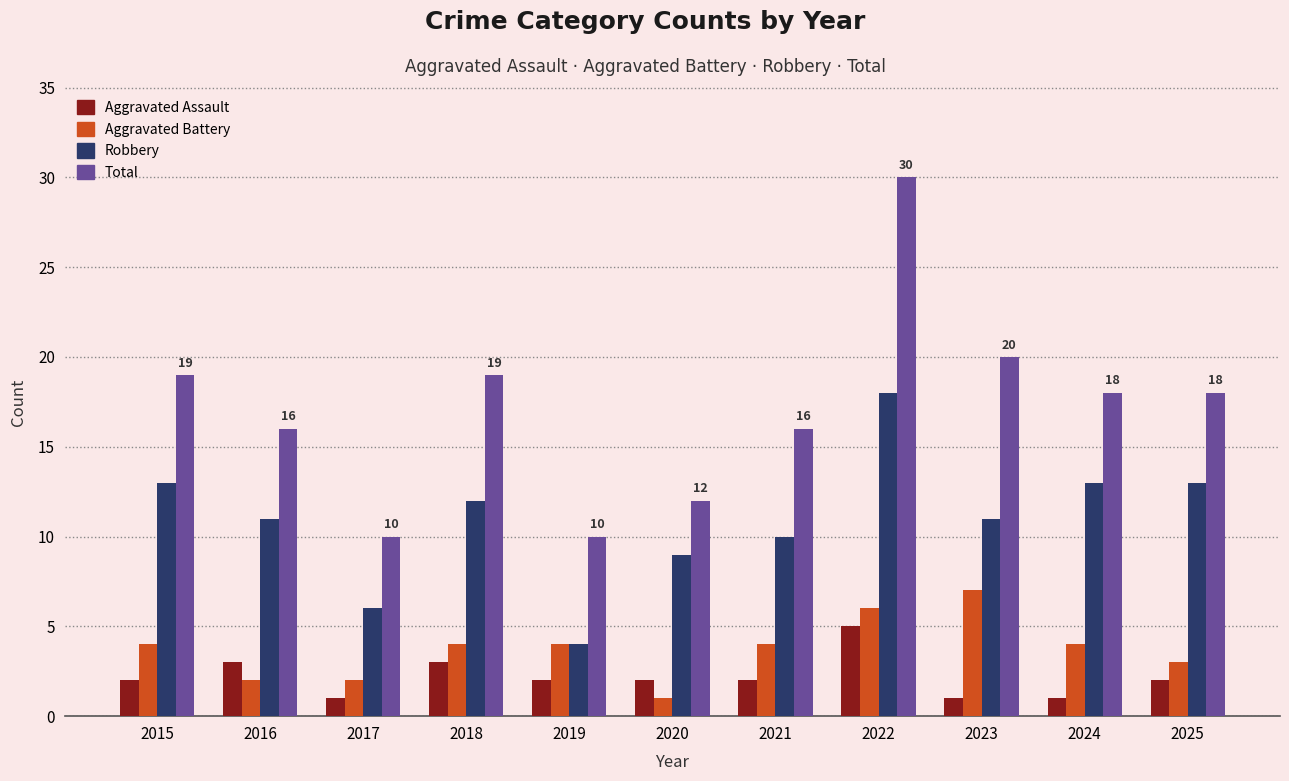

Are the bars horizontal?

No